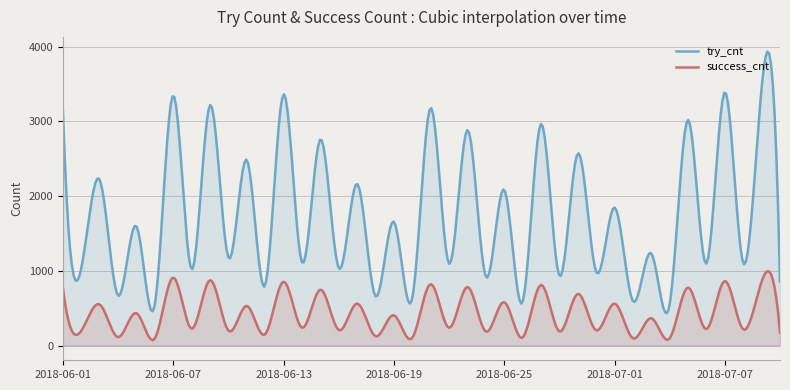

Between 2018-06-01 and 2018-07-05, which series saw the biggest shift?

try_cnt